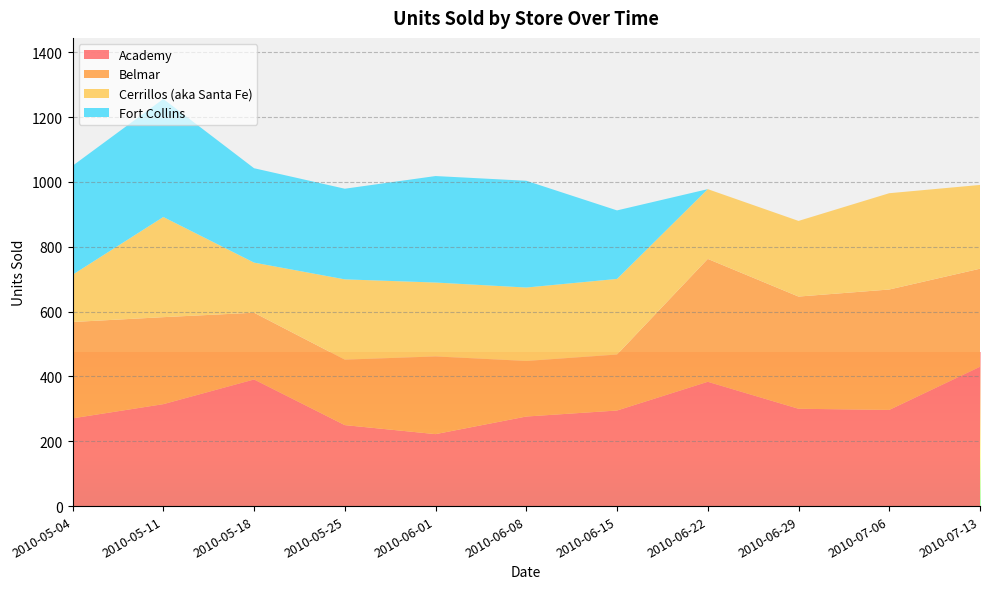

Reading right to left, what are all the values shown in this chart?

Academy: 429.8	296.7	300.3	383.5	294.9	276.4	222.0	249.9	390.6	314.5	270.7
Belmar: 302.6	371.5	346.1	379.2	172.7	171.4	239.7	202.0	206.0	268.4	297.2
Cerrillos (aka Santa Fe): 258.5	297.1	233.4	215.2	233.3	226.6	228.0	247.7	154.6	309.1	145.8
Fort Collins: 0.0	0.0	0.0	0.0	211.4	329.4	328.6	279.6	291.2	364.2	336.2